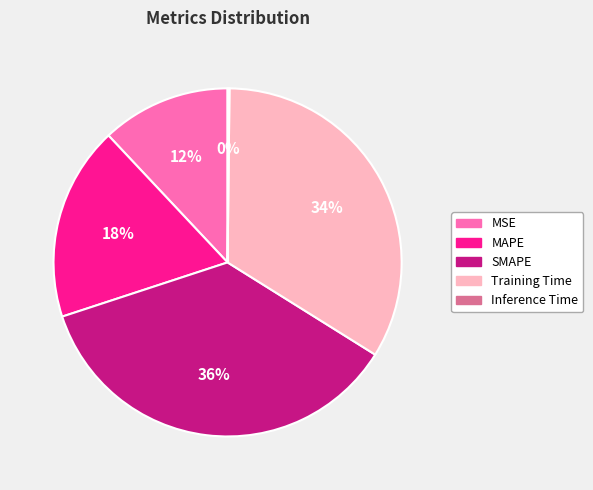

Does any single category account for the majority?

No